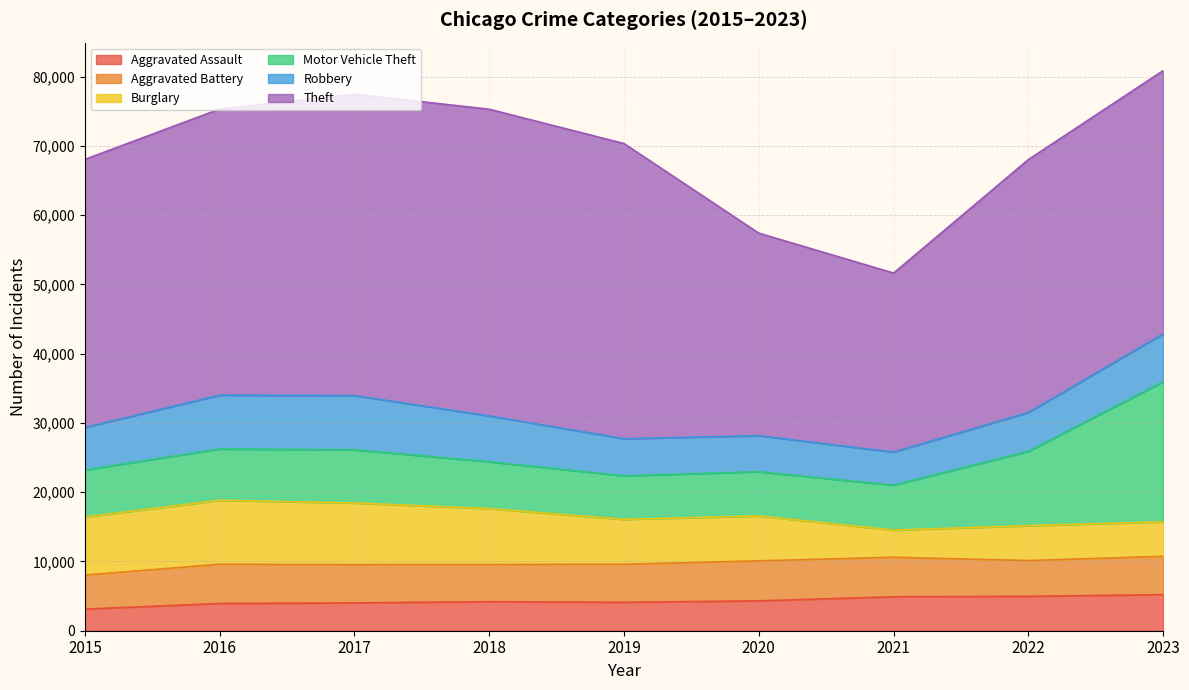

True or false: Robbery has a value of 1988 at 2019.

False